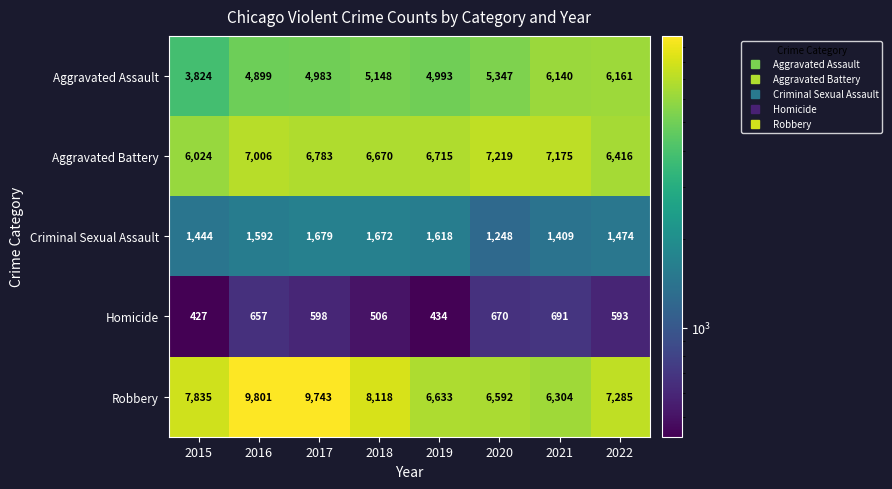

Where is Aggravated Battery nearest to the value 6621?

2018